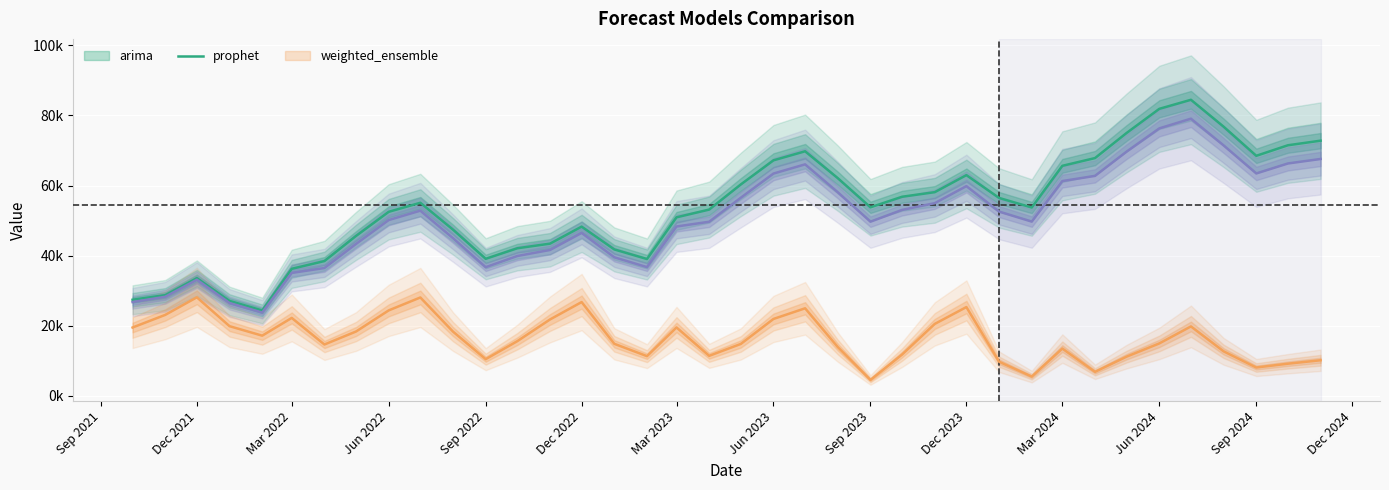

What are all the series names shown in the legend?

arima, prophet, weighted_ensemble